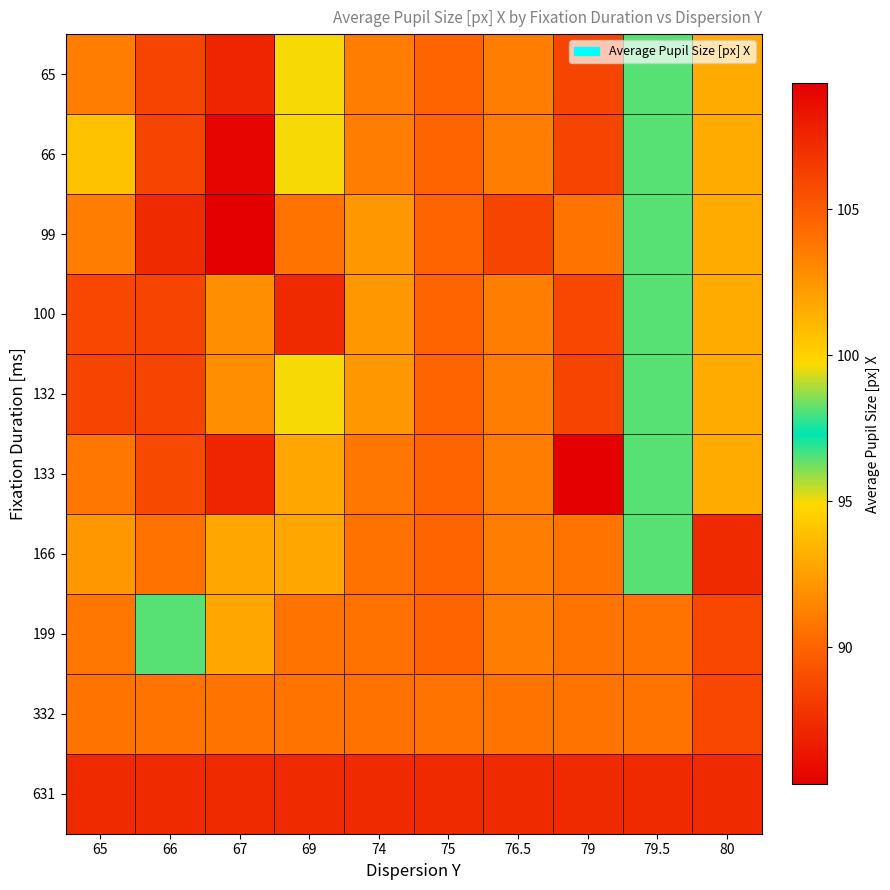

How many series are shown in this chart?

10